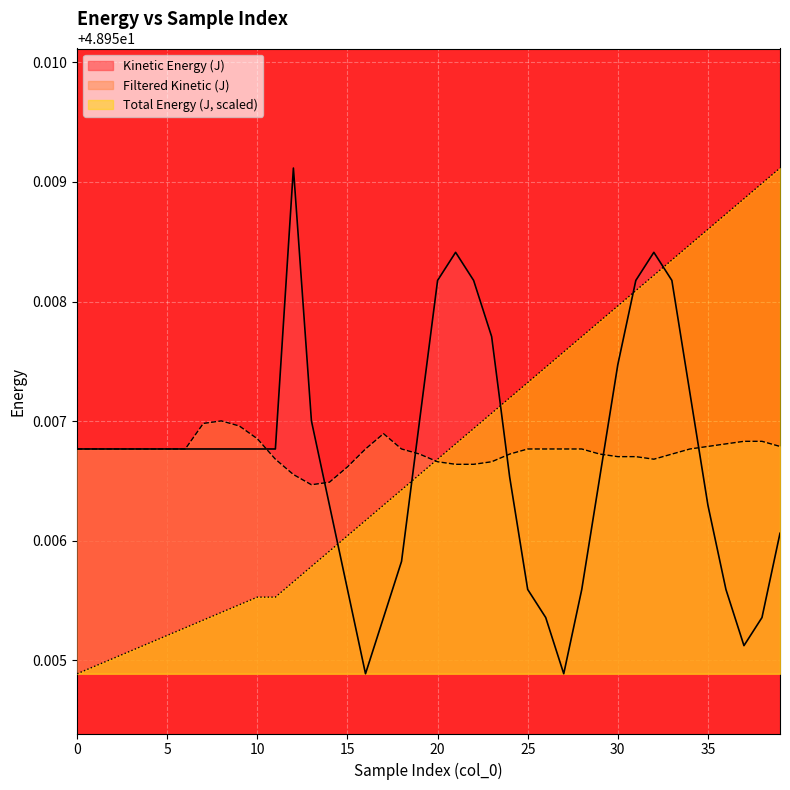

Which series ends up on top after the final intersection of Kinetic Energy (J) and Filtered Kinetic (J)?

Filtered Kinetic (J)